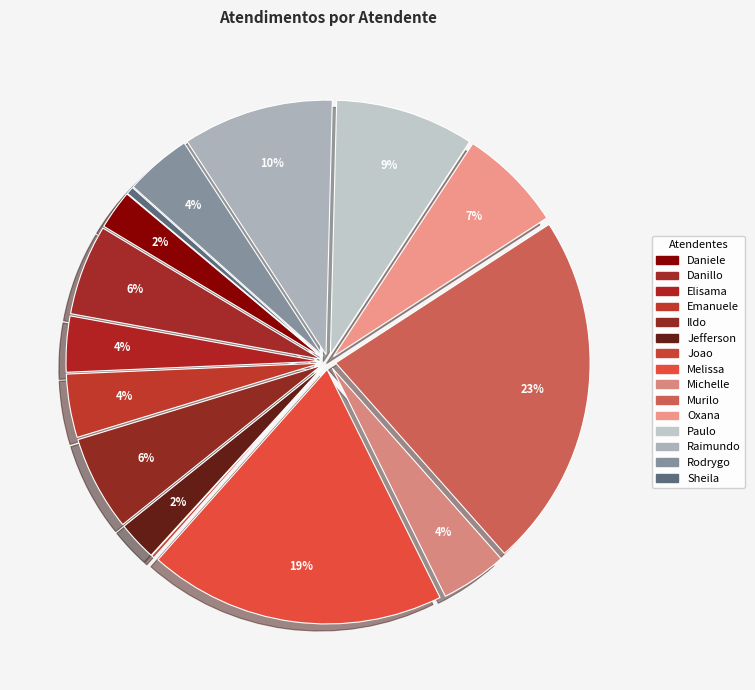

Which slice is the largest?

Murilo Henrique Silva